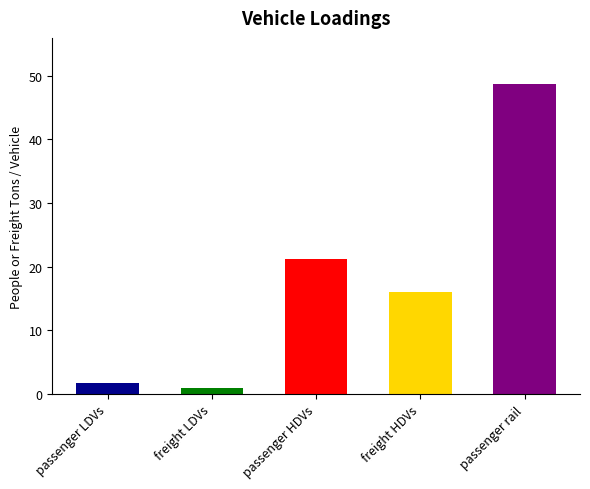

Reading left to right, what are all the values shown in this chart?

passenger LDVs=1.7	freight LDVs=1.0	passenger HDVs=21.2	freight HDVs=16.0	passenger rail=48.7